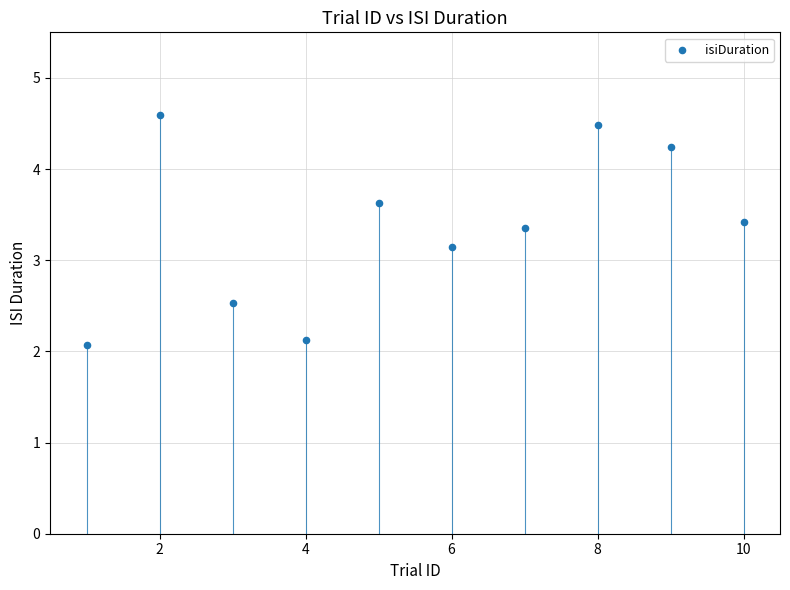

What Y value in the scatter plot is closest to 3?

3.1